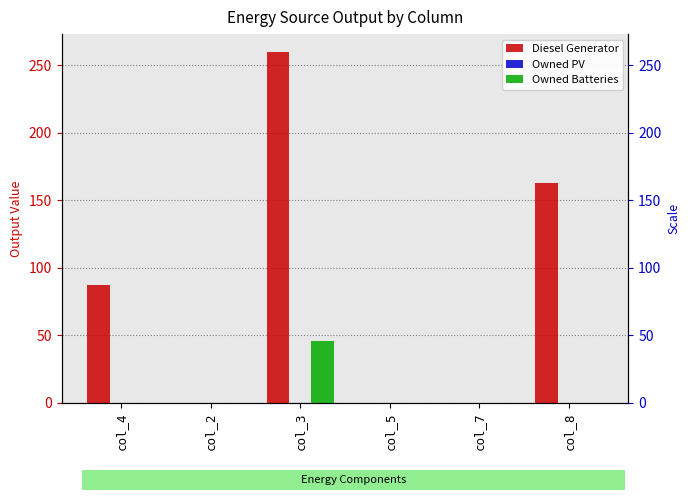

Is it true that Owned Batteries equals 17 at col_2?

False